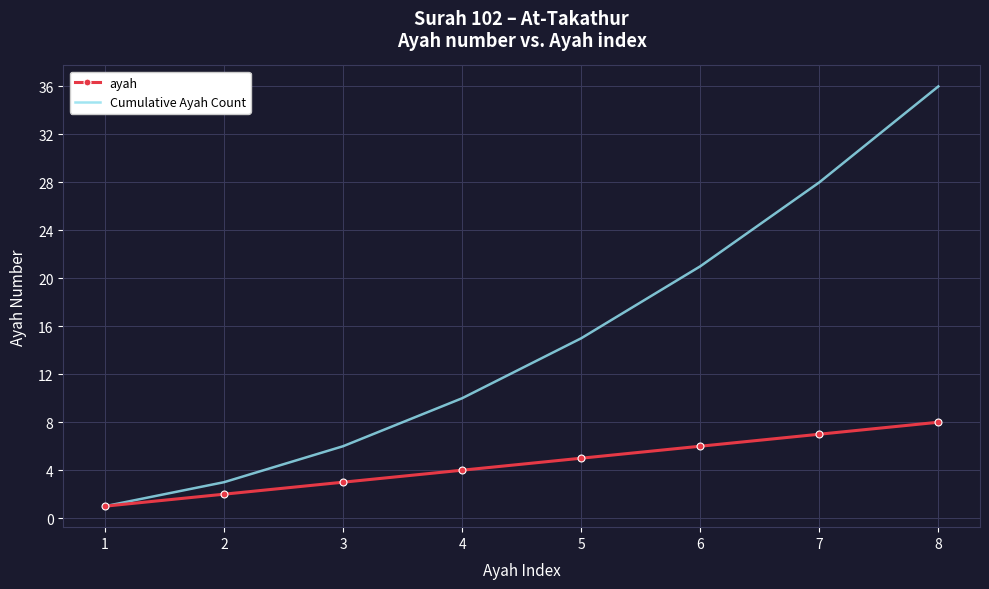

What are all the series names shown in the legend?

ayah, Cumulative Ayah Count